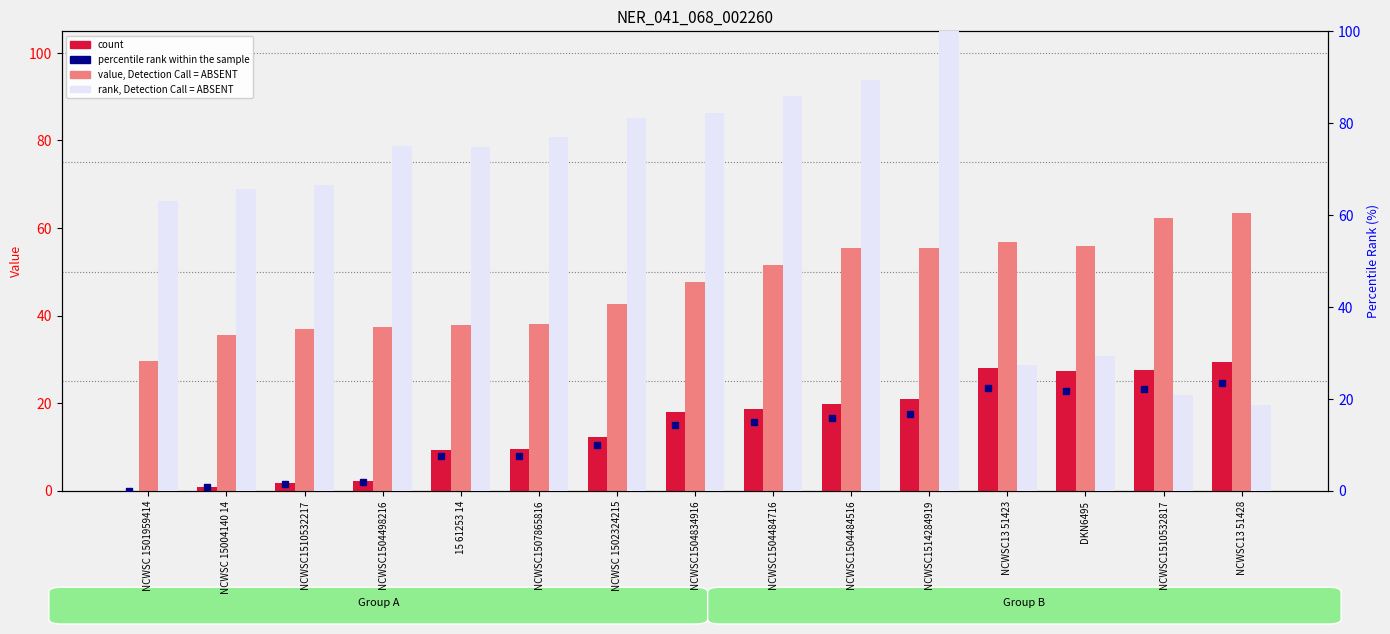

Is the value of rank, Detection Call = ABSENT at NCWSC13 51428 greater than the value of count at 15 61253 14?

Yes